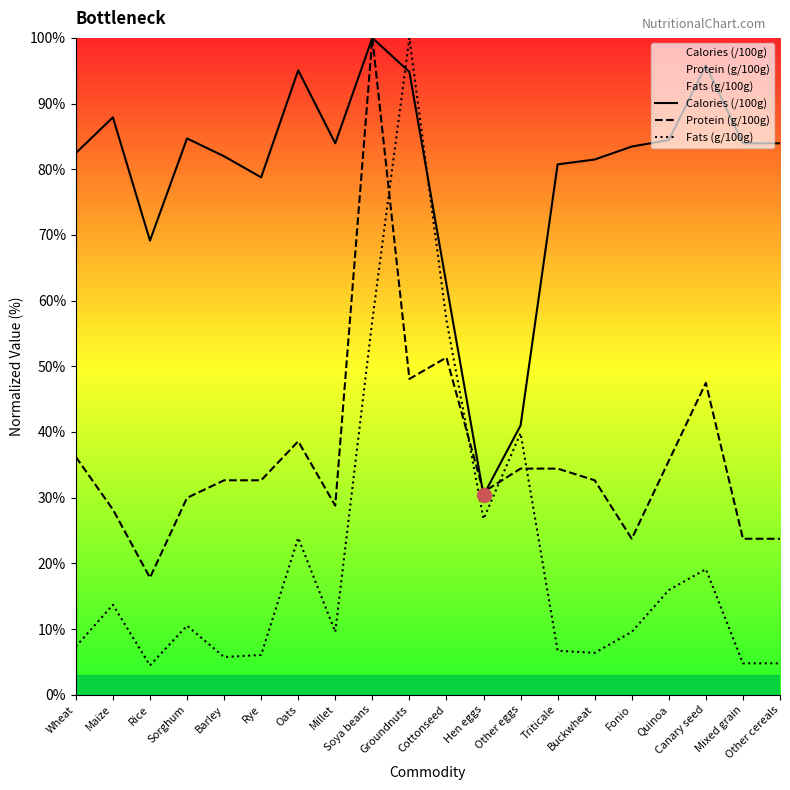

The value of Calories (/100g) at Rye is 18.7. True or false?

False